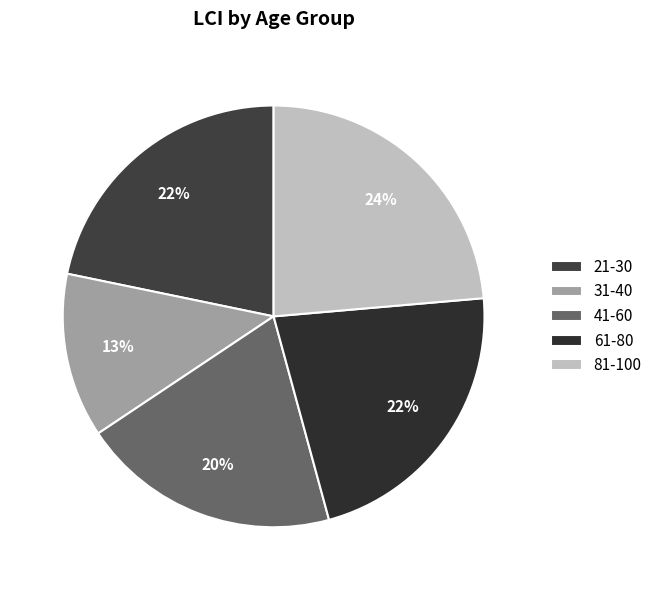

What percentage is the 61-80 slice, to the nearest percent?

22%